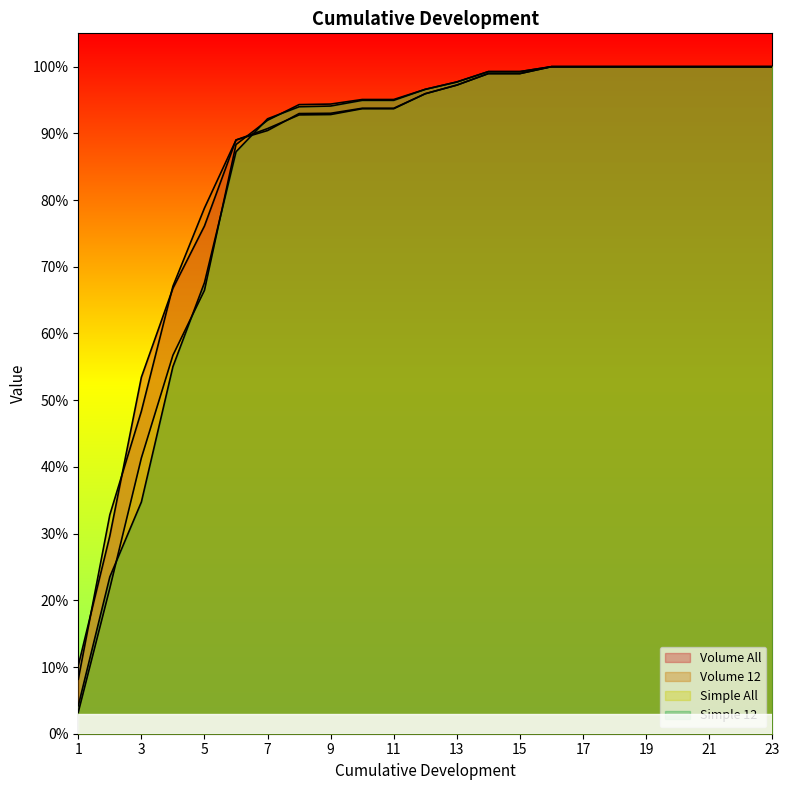

True or false: Volume 12 and Simple All intersect in this chart.

True